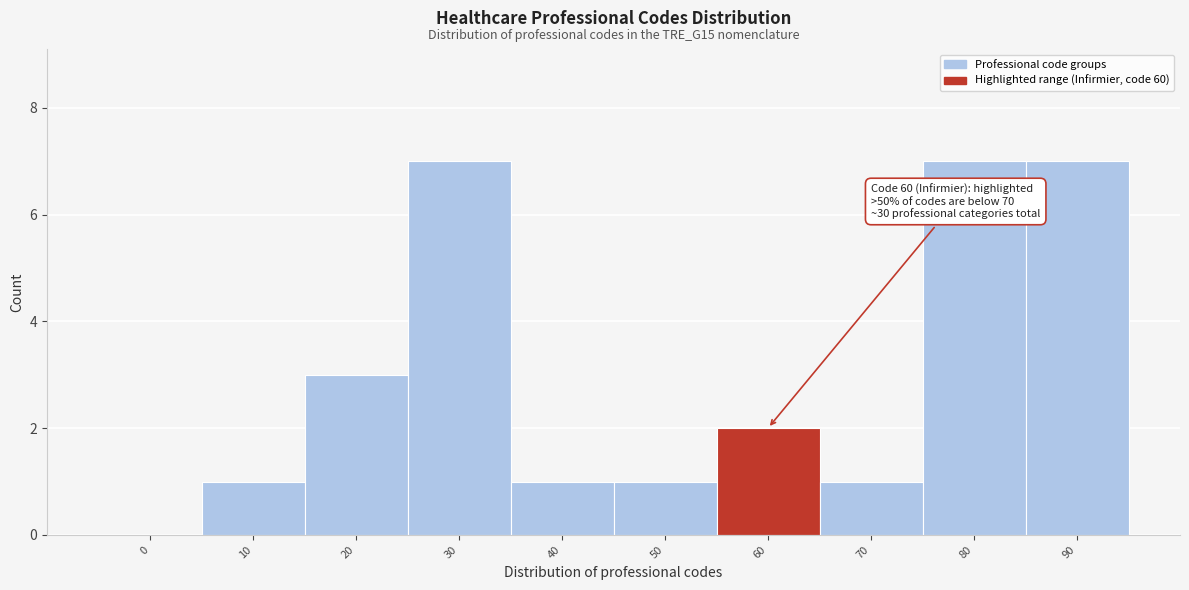

Reading left to right, what are all the values shown in this chart?

0=0	10=1	20=3	30=7	40=1	50=1	60=2	70=1	80=7	90=7